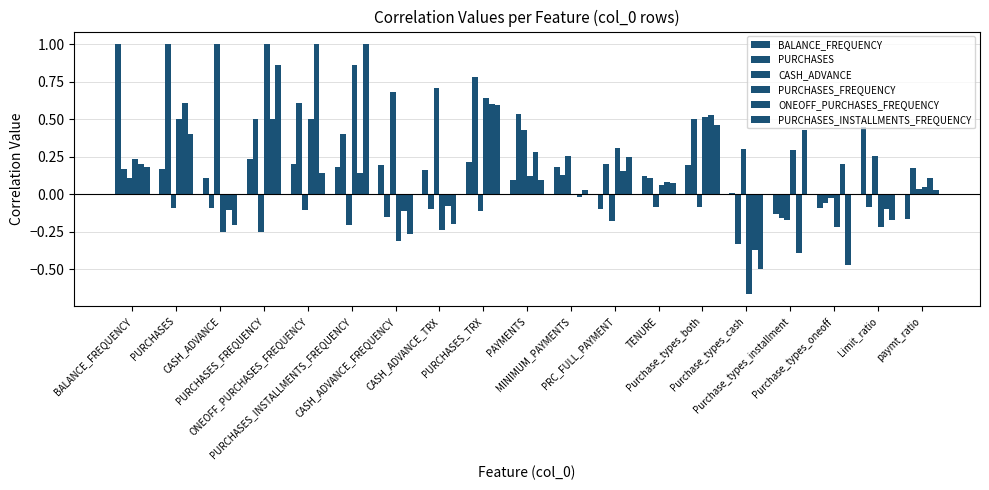

What is the difference between the maximum and minimum values in the ONEOFF_PURCHASES_FREQUENCY series?

1.4